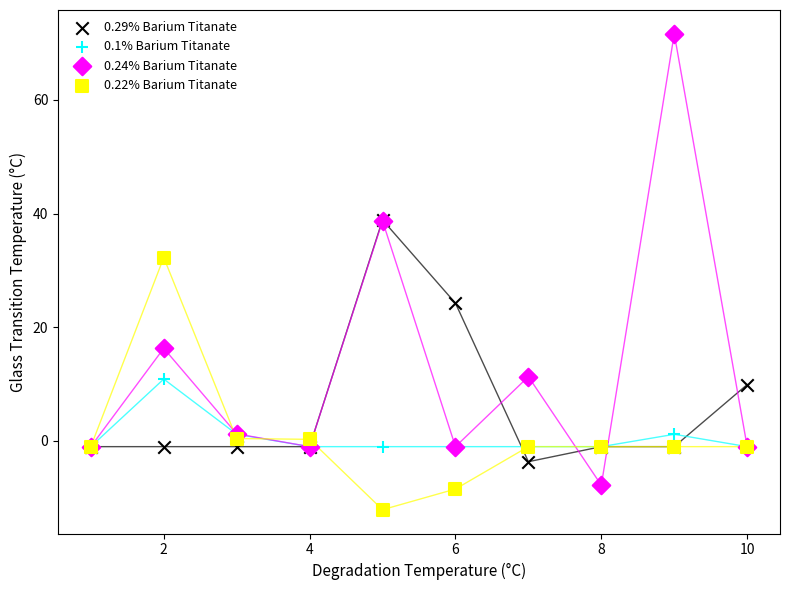

What are all the series names shown in the legend?

0.29% Barium Titanate, 0.1% Barium Titanate, 0.24% Barium Titanate, 0.22% Barium Titanate